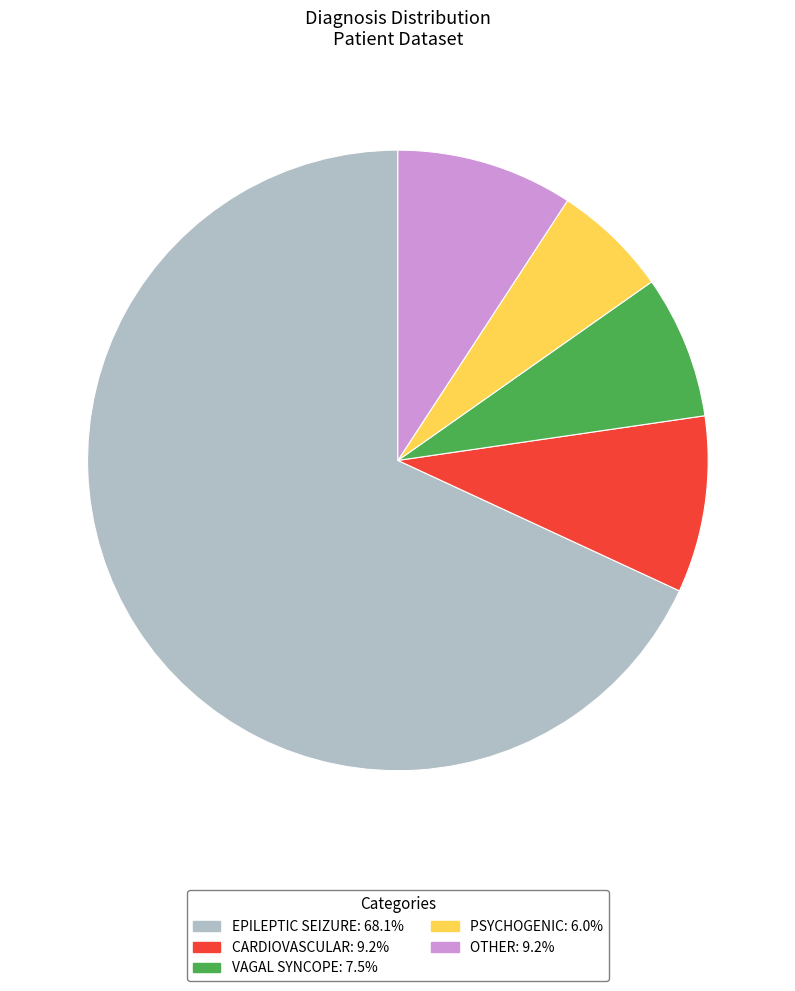

Does any single category account for the majority?

Yes